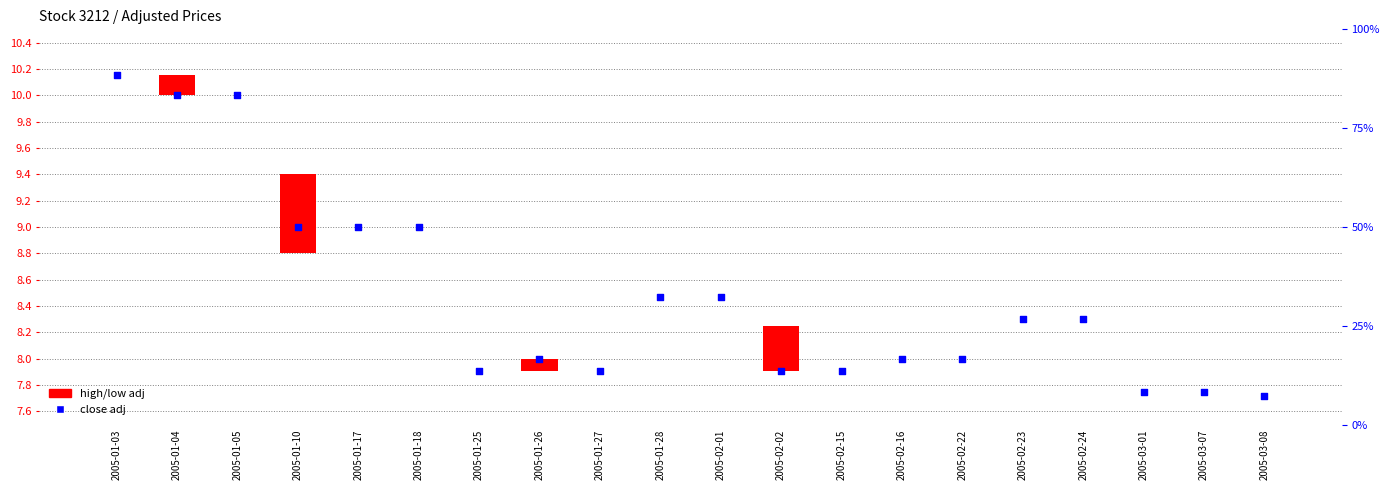

What is the ratio of the value at 2005-02-24 to the value at 2005-01-25?

1.0